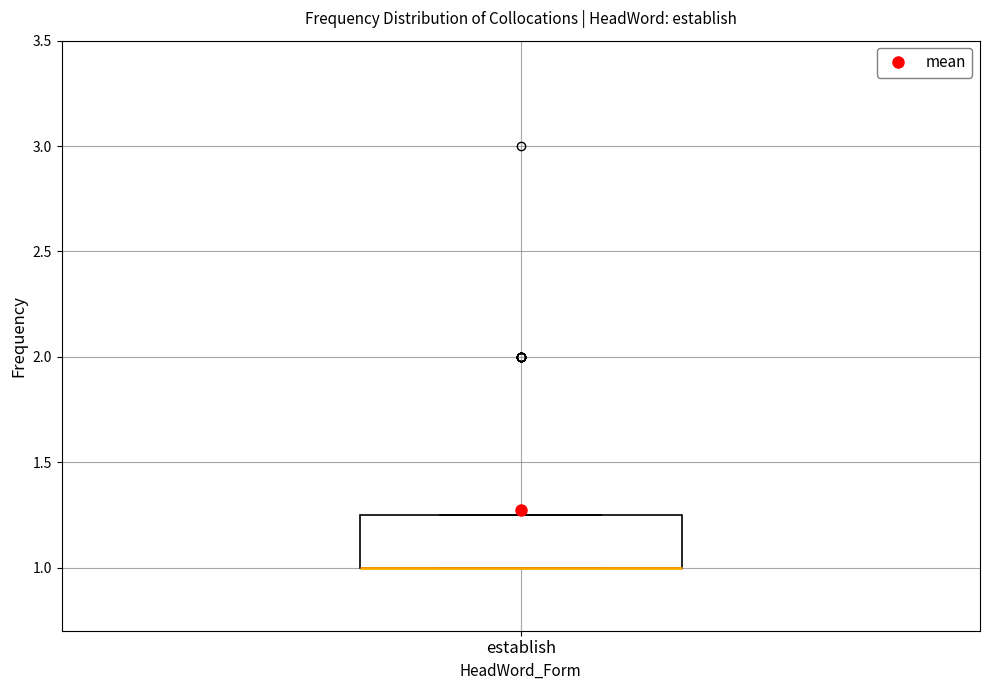

Transcribe this box plot: give where the median line is, the range the box spans, and where the two whiskers end, as read against the y-axis. The values are not printed on the chart, so give them approximately, as read against the axis.

median 1.00 (drawn on the box's lower edge), box 1.00 to 1.25, whiskers 1.00 to 1.25